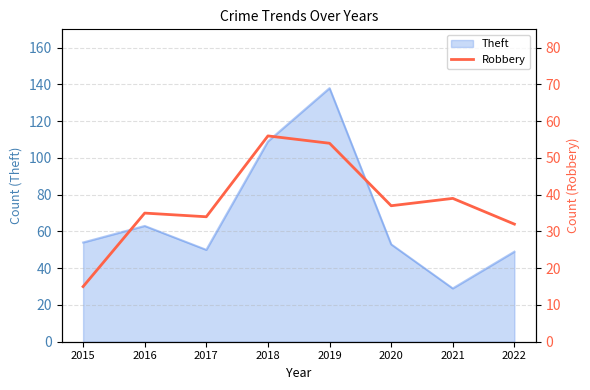

Which category has the lowest value in the Theft series?

2021